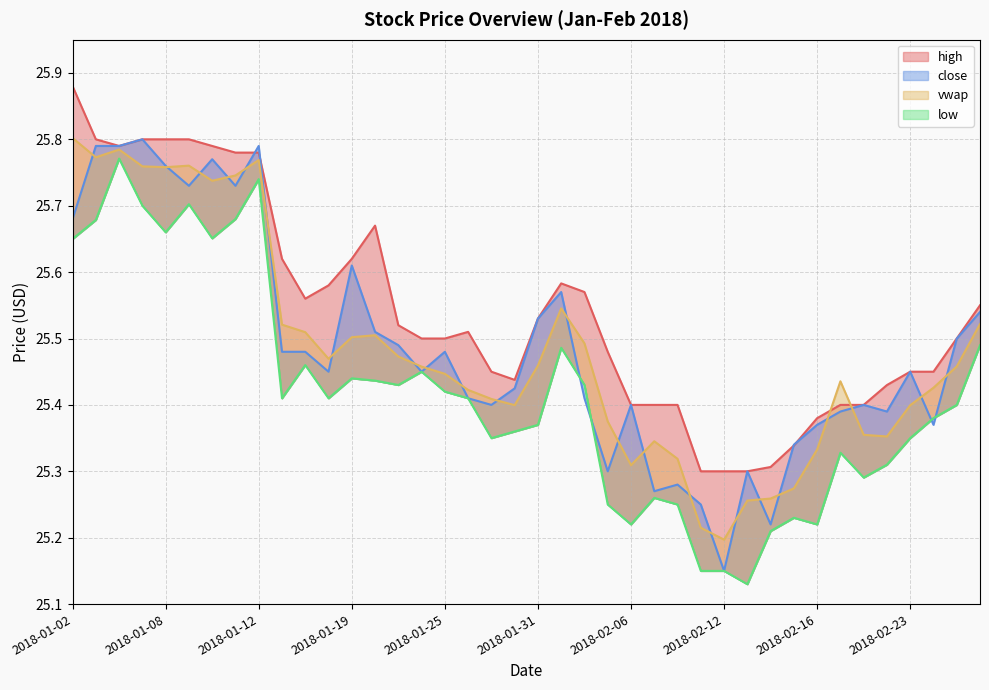

What is the sum of all close values?

1019.5